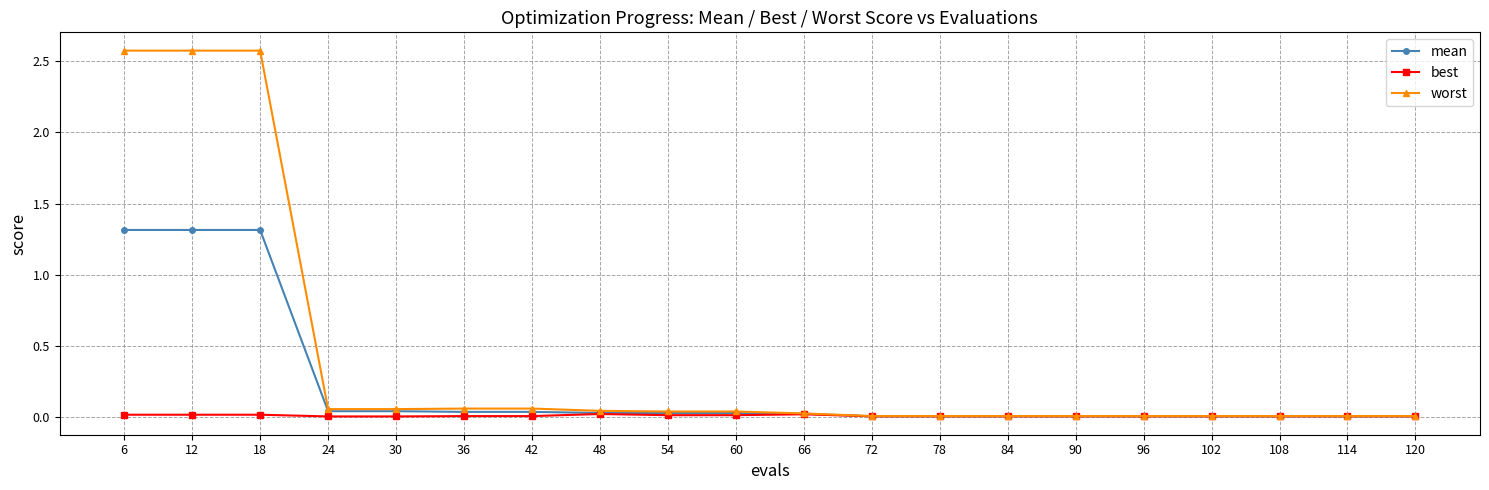

What is the highest value of the worst series?

2.6